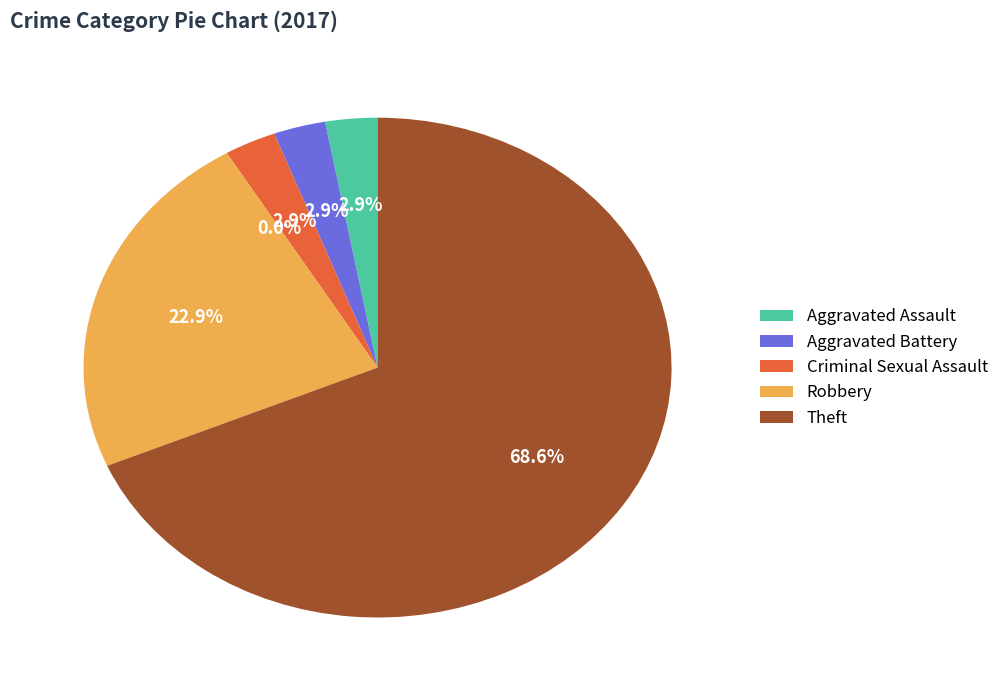

Approximately how many times larger is the value at Aggravated Battery compared to Robbery?

0.1